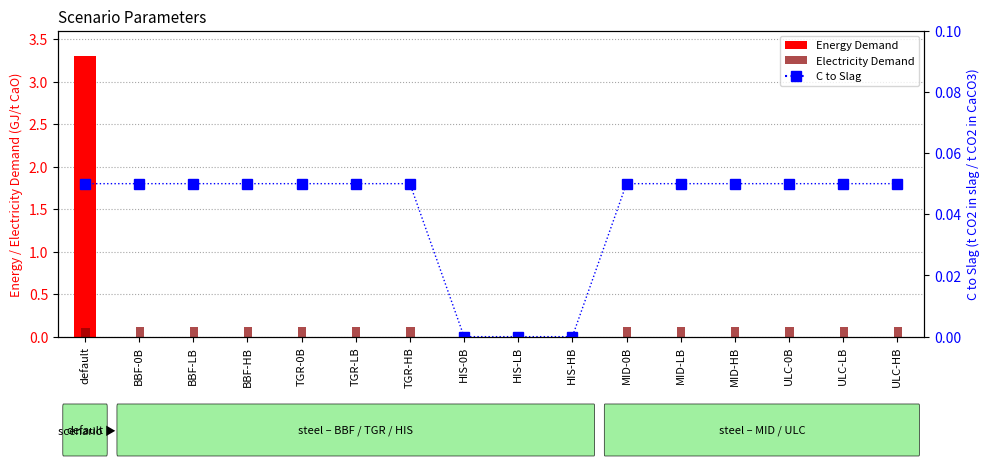

What is the sum of the Electricity Demand values at MID-LB and TGR-LB?

0.2